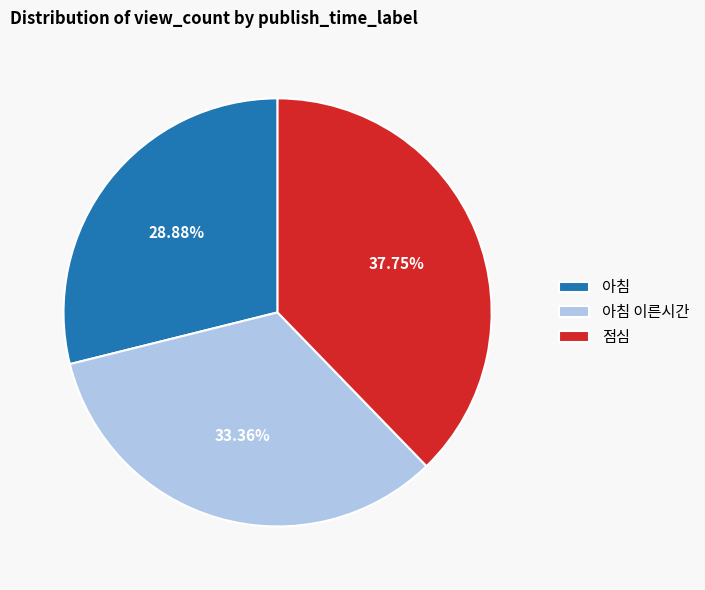

What is the ratio of the value at 아침 to the value at 아침 이른시간?

0.9